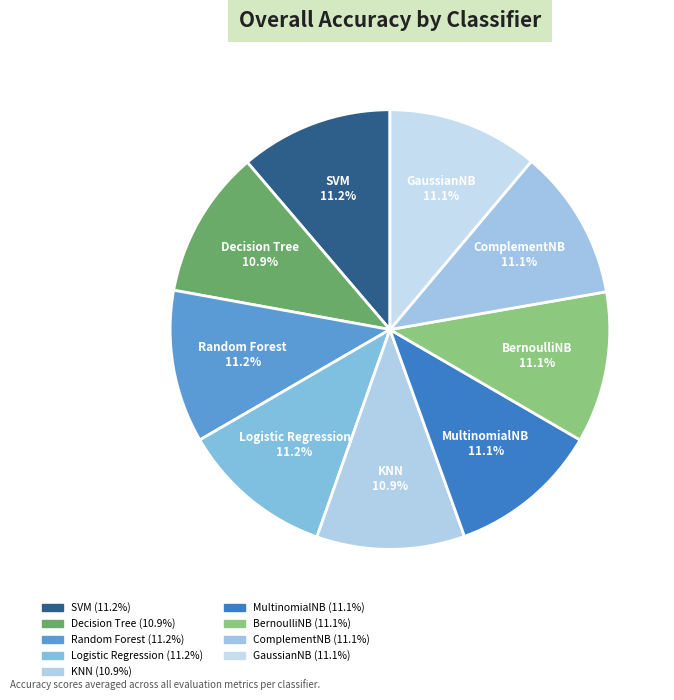

How many slices are in this pie chart?

9